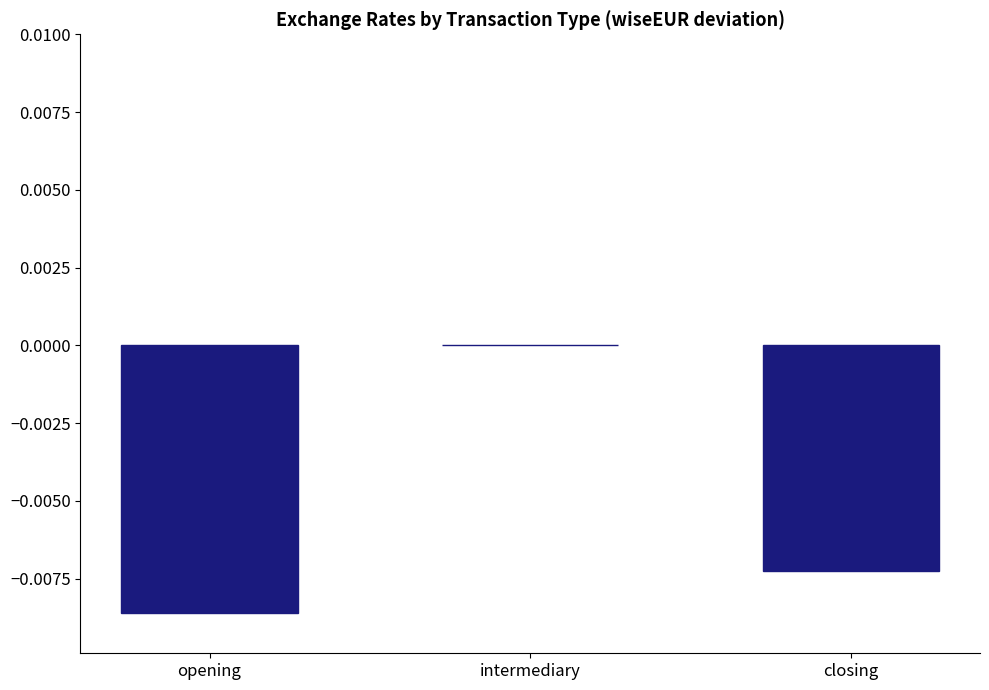

Count the number of categories in the chart.

3